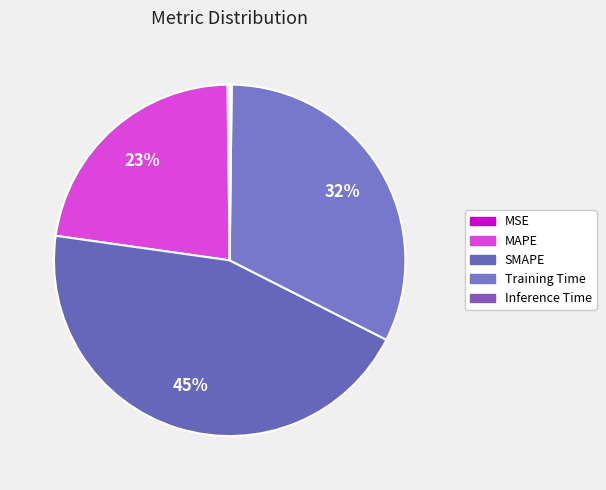

How many slices are in this pie chart?

5